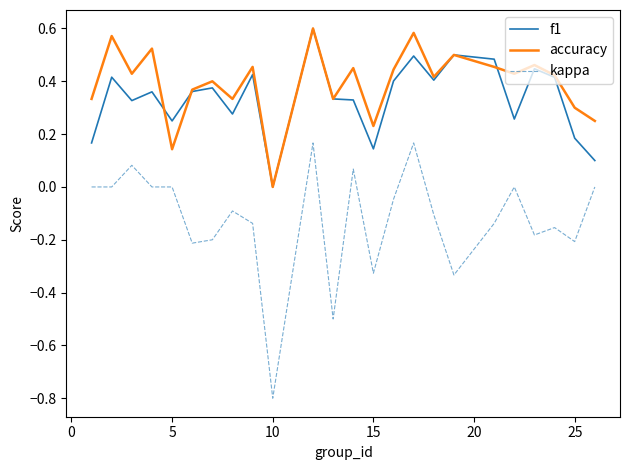

Which series has the largest range (max minus min)?

kappa